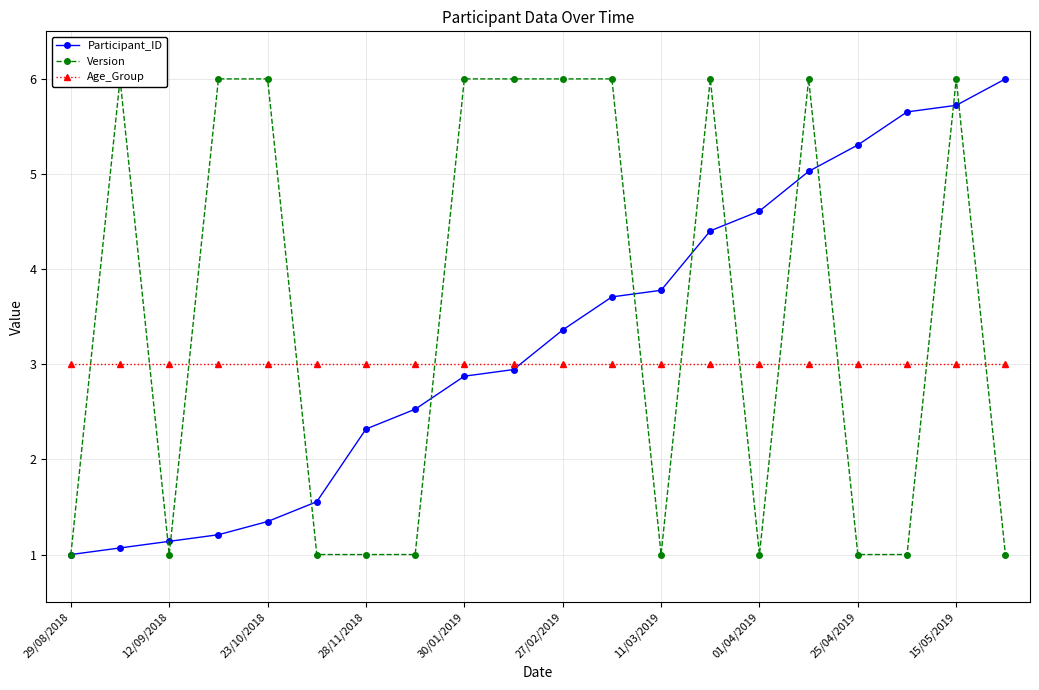

What is the sum of all Age_Group values?

60.0